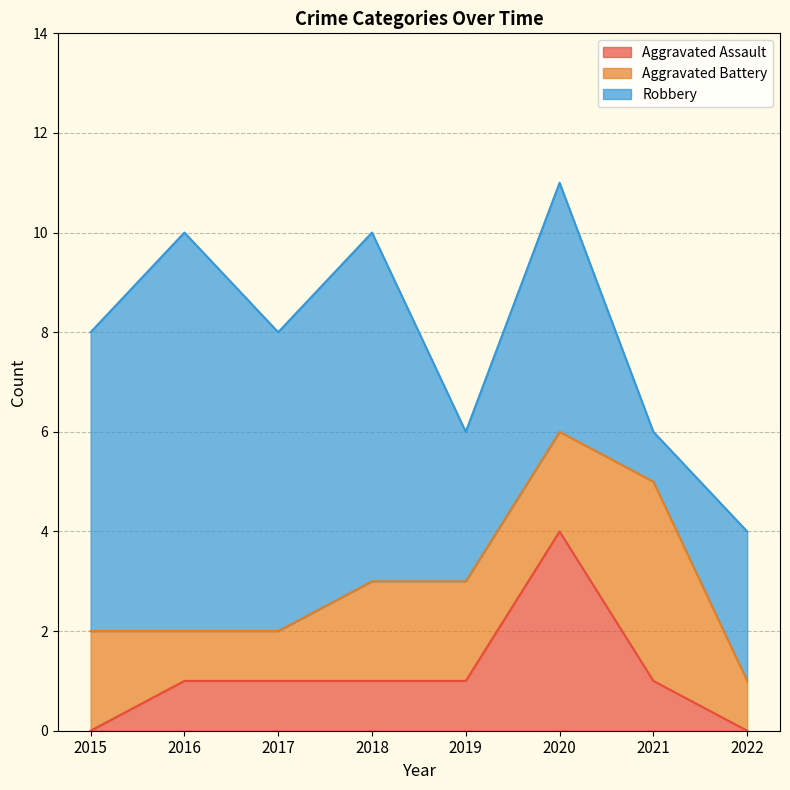

At how many categories does at least one series exceed 3?

6